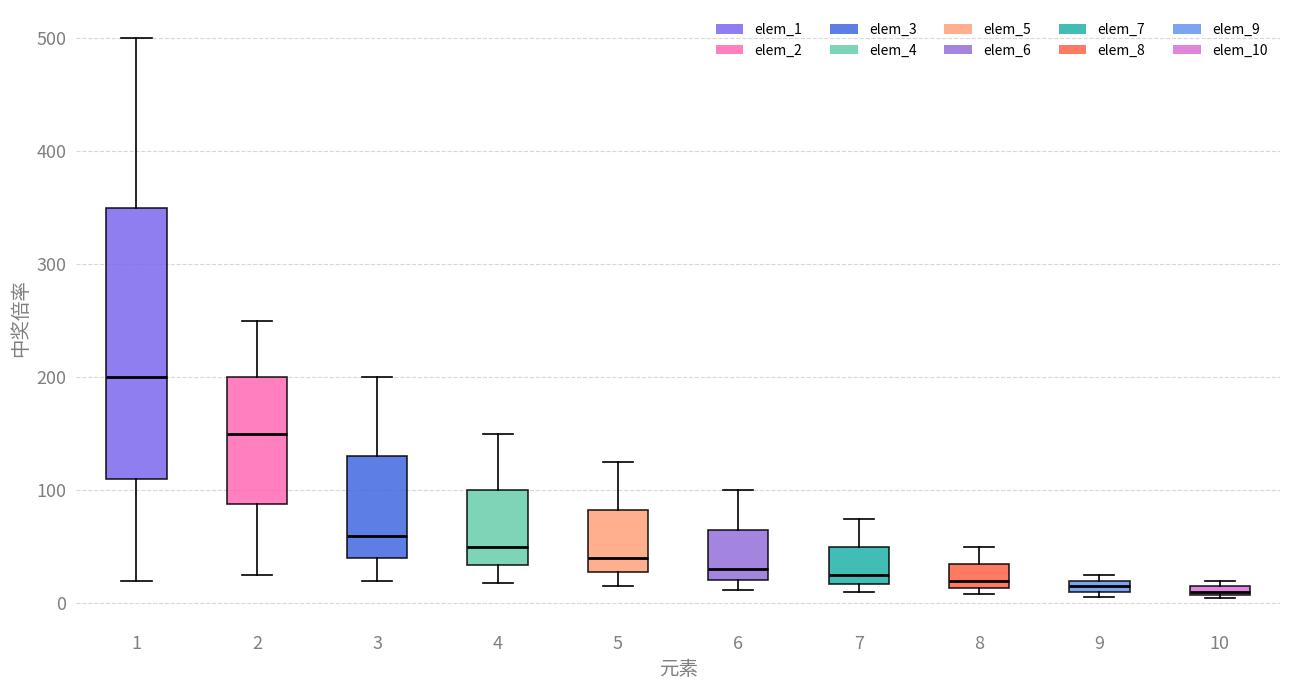

Which box's median line is the highest?

1